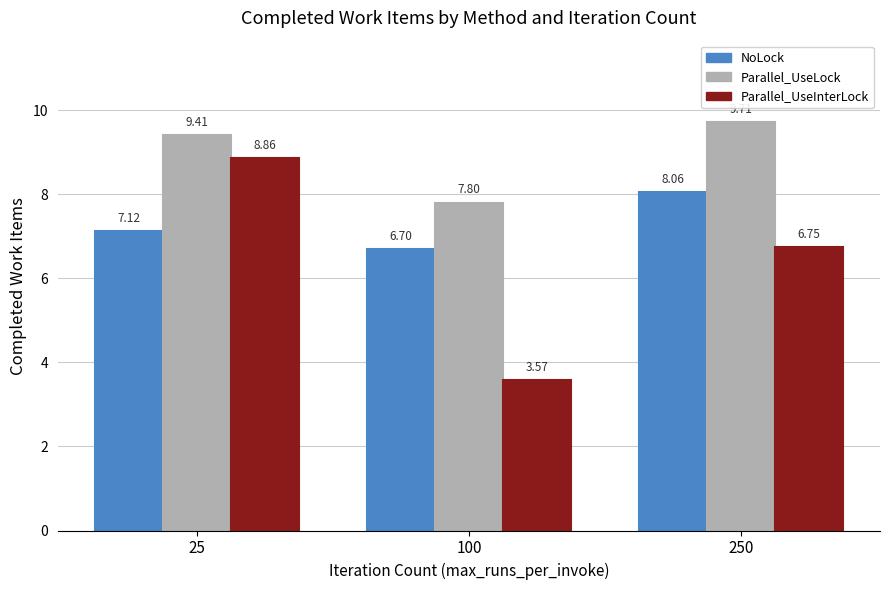

What is the spread (max minus min) of values at 100?

4.2